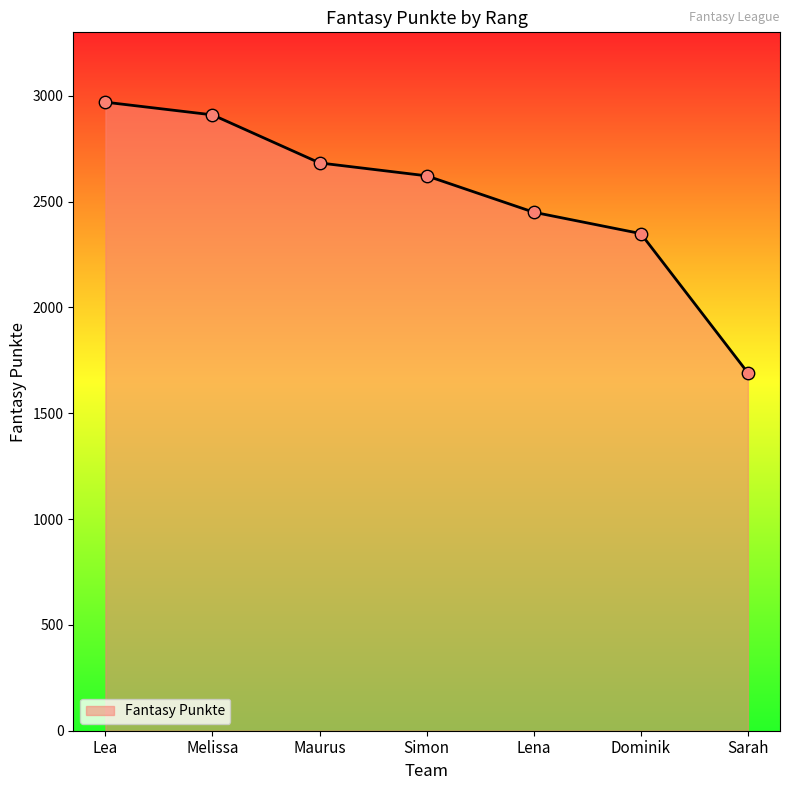

What is the change in value from Lena to Dominik?

-101